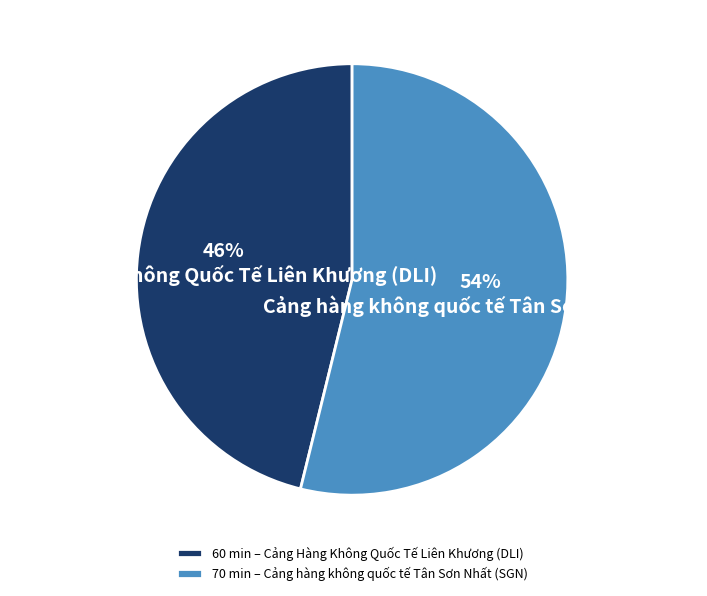

Which slice is the smallest?

Cảng Hàng Không Quốc Tế Liên Khương (DLI)